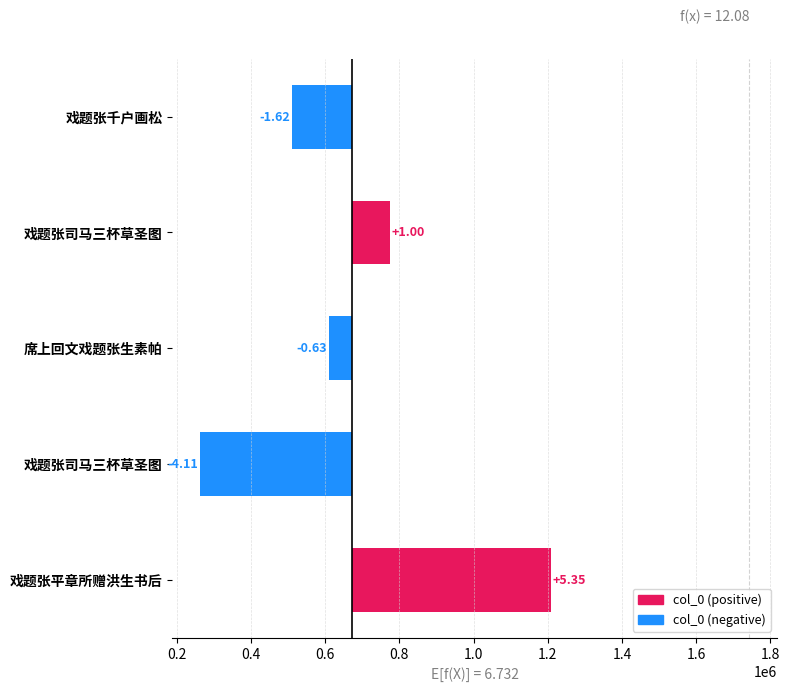

Are the bars grouped side by side (vs. stacked)?

No